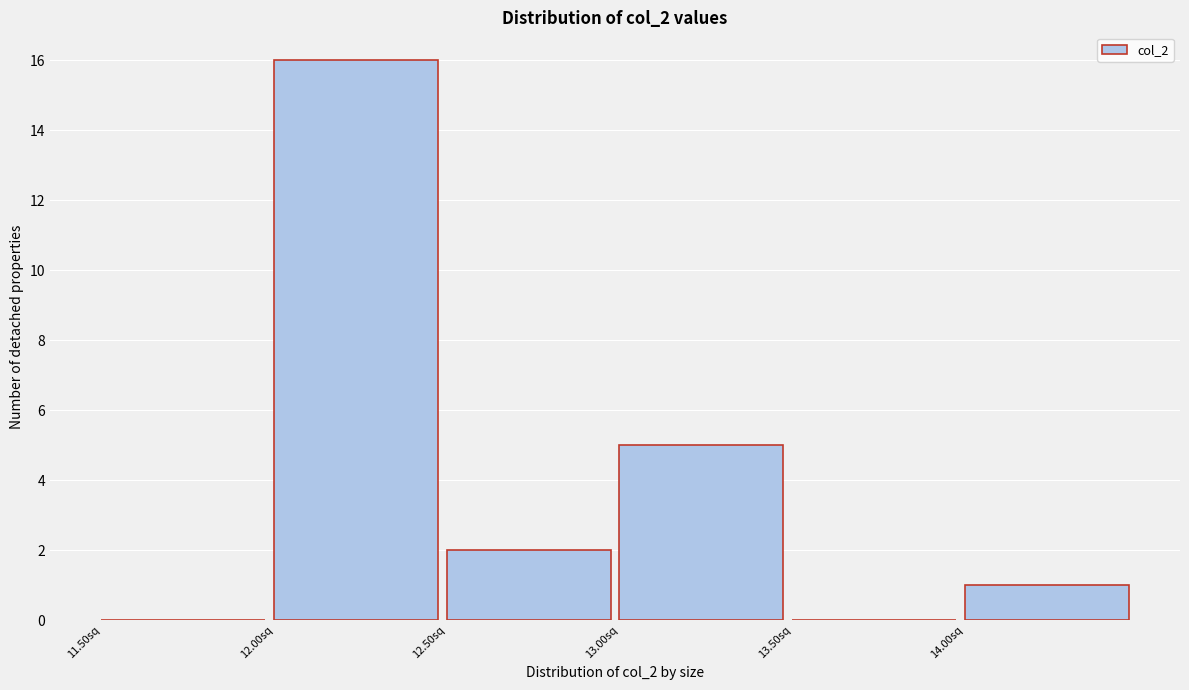

What is the height of the bar covering 13.0 to 13.5 on the x-axis? The values are not printed on the chart, so give them approximately, as read against the axis.

5